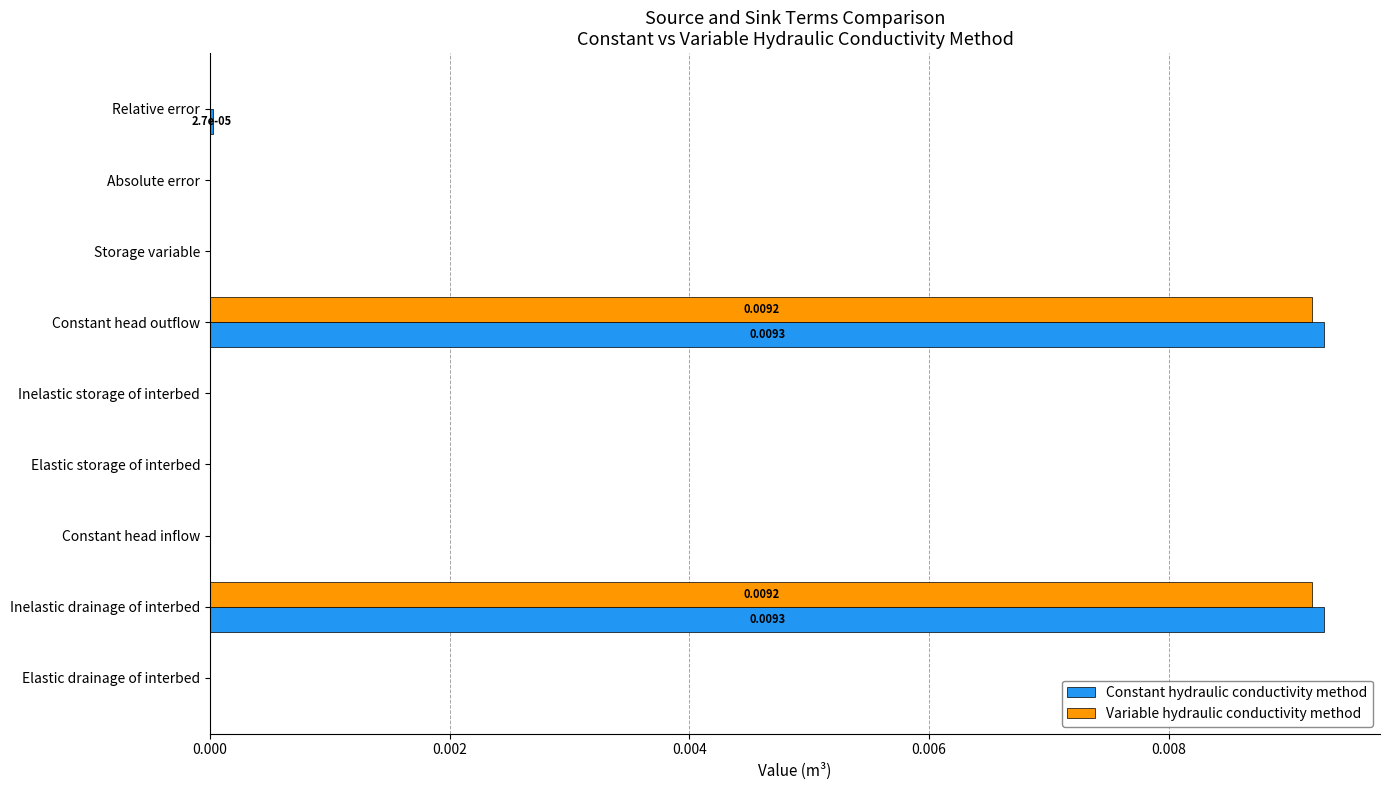

What are all the series names shown in the legend?

Constant hydraulic conductivity method, Variable hydraulic conductivity method